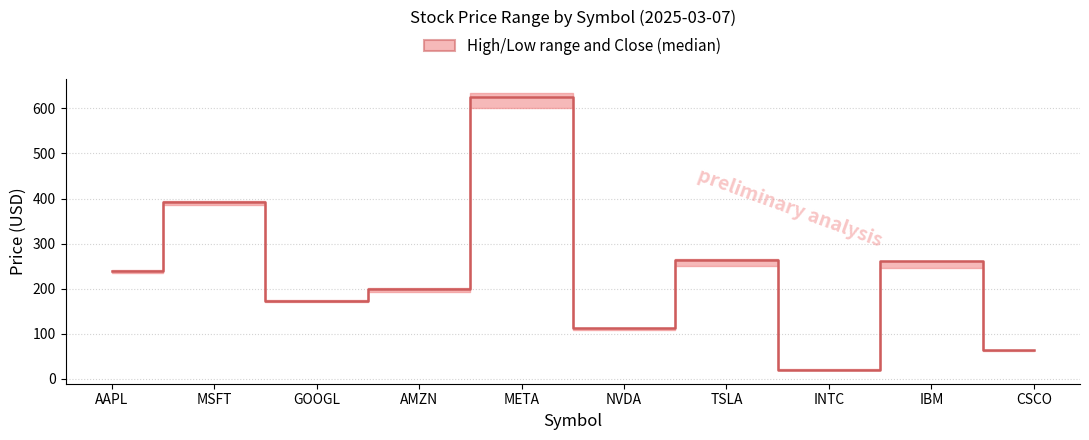

Which label corresponds to the smallest value in the chart?

INTC